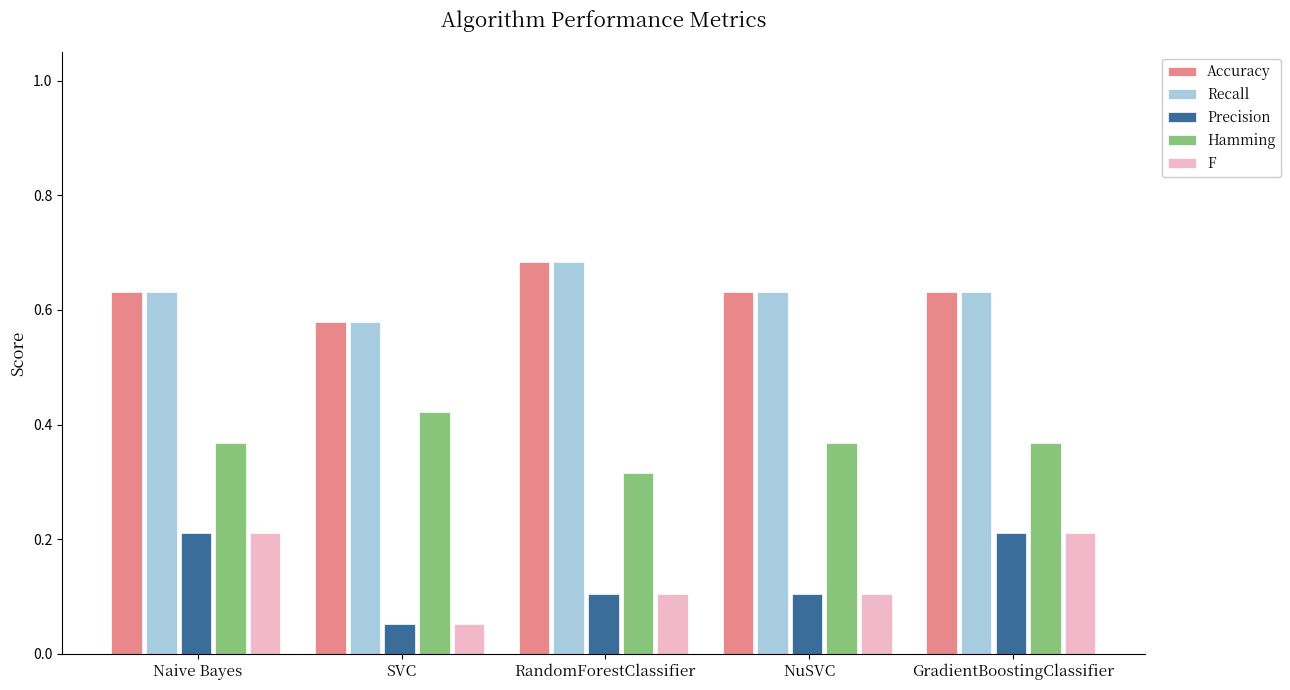

Is it true that F equals 0.1 at SVC?

True